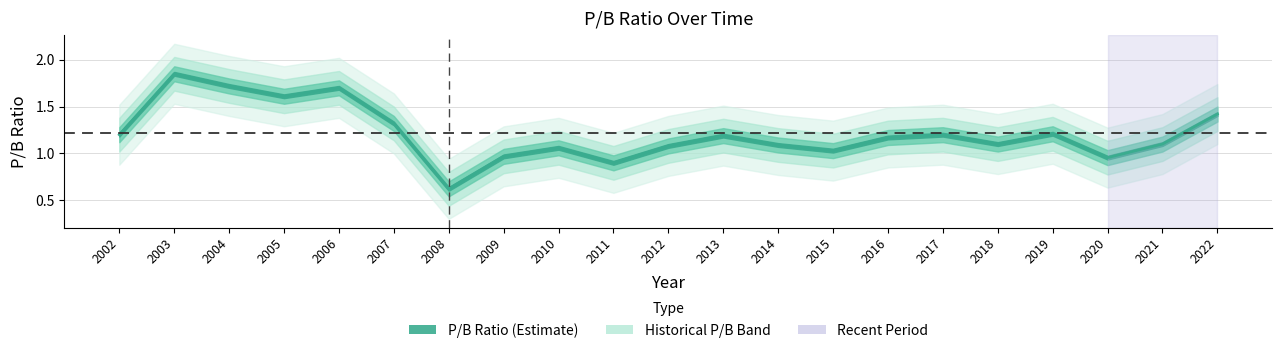

How many lines are shown in the chart?

1